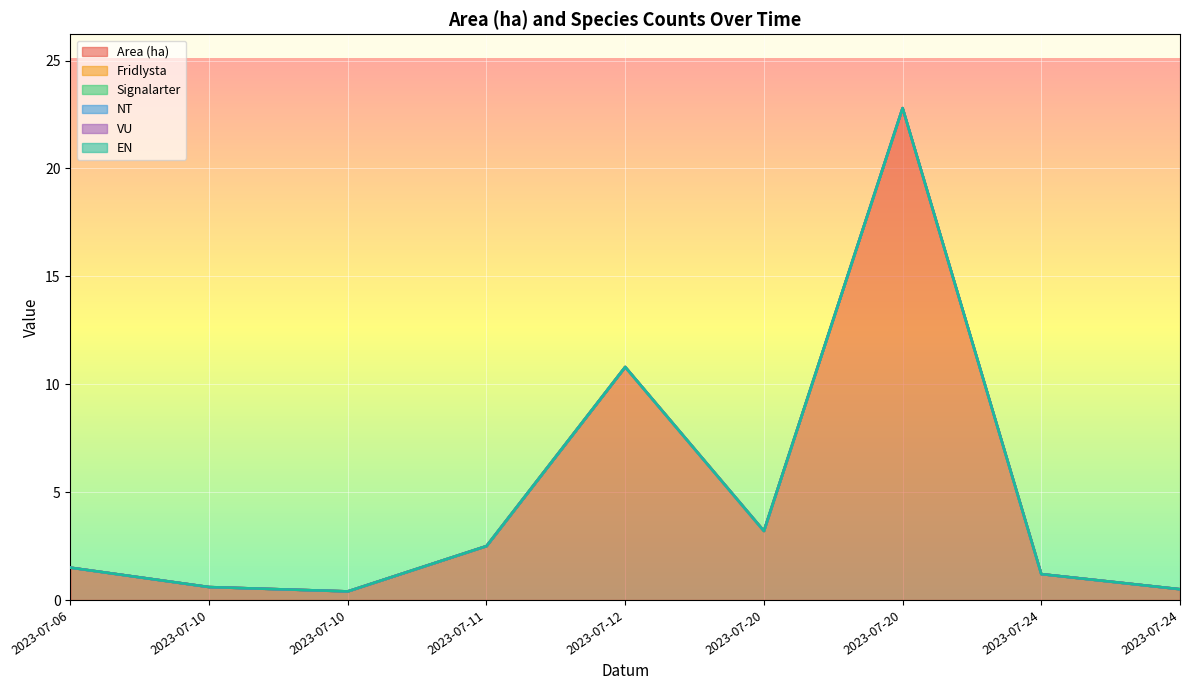

At 2023-07-24, list the series in order from largest to smallest.

Area (ha), Fridlysta, Signalarter, NT, VU, EN